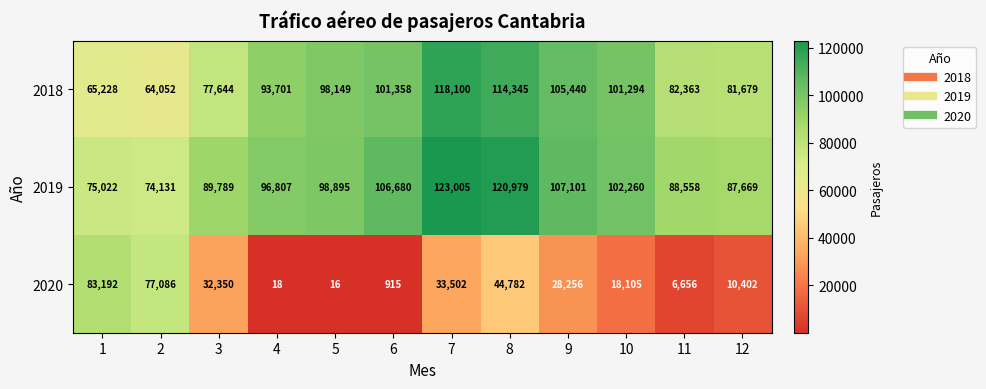

At which category does the chart reach its minimum across all series?

5